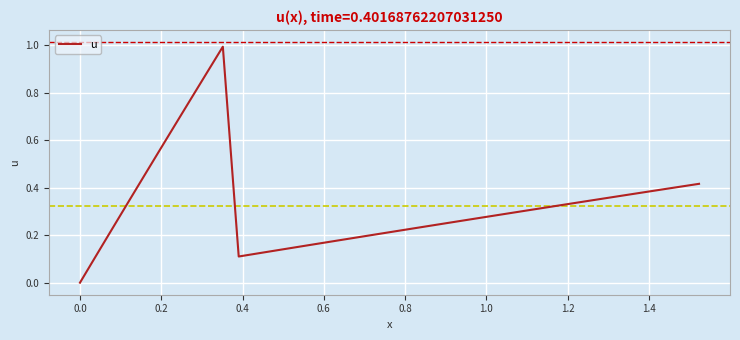

What is the greatest value displayed?

1.0